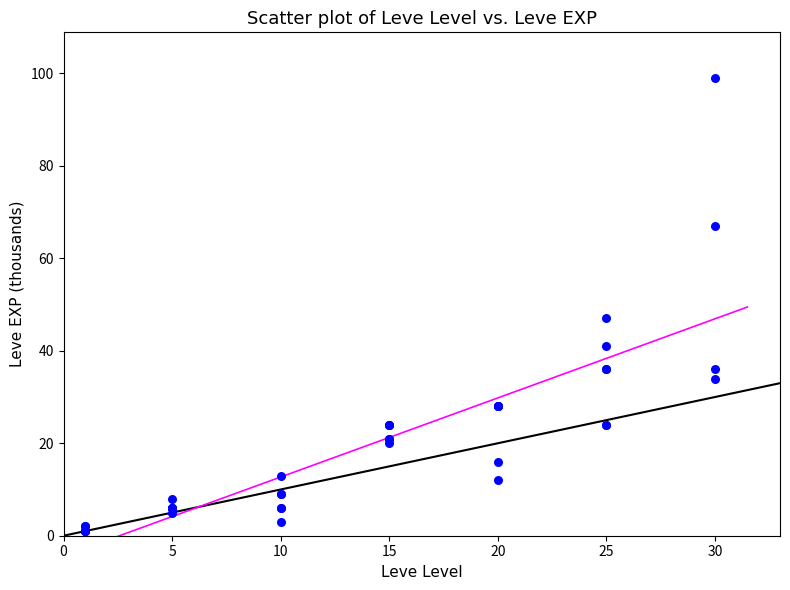

What Y value in the scatter plot is closest to 50?

47